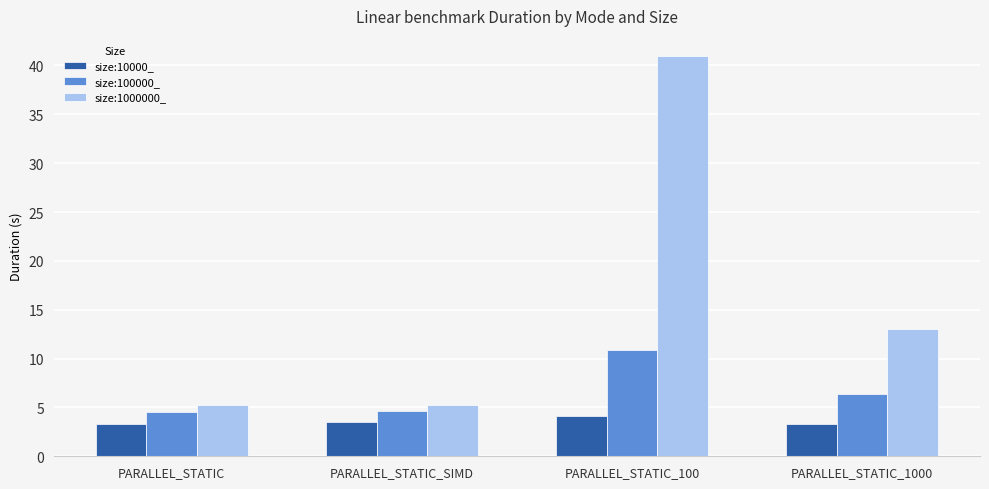

The value of size:1000000_ at PARALLEL_STATIC is 5.3. True or false?

True